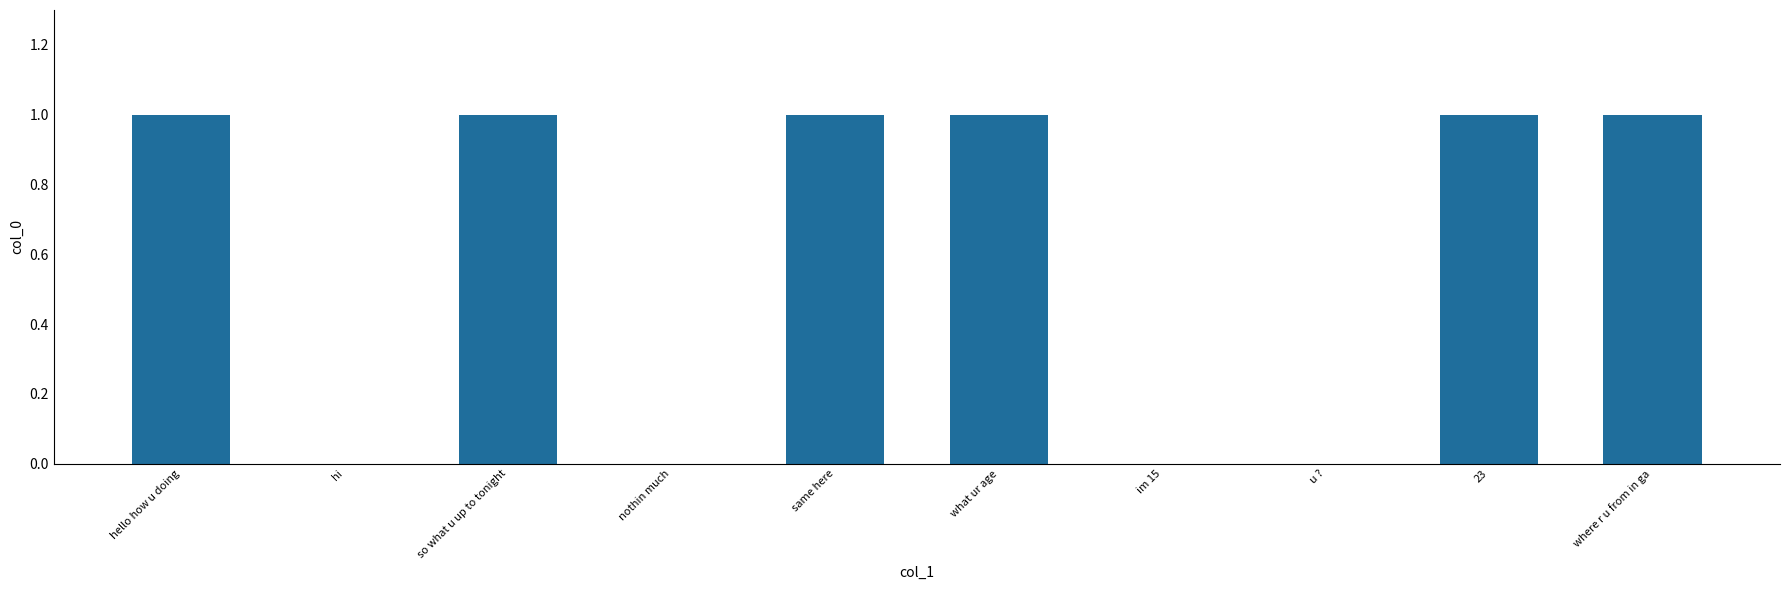

How many categories are shown in the chart?

10